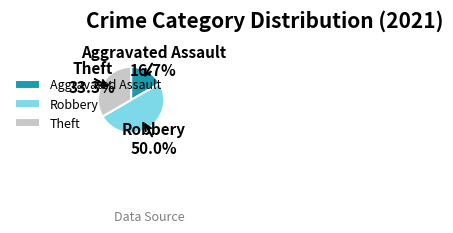

Combined, do Aggravated Assault and Robbery account for over 50%?

Yes